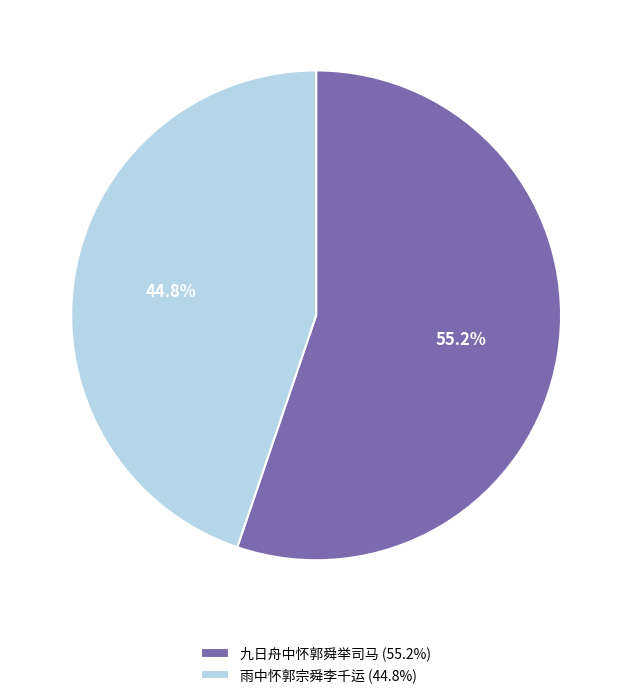

How many segments does this pie chart have?

2